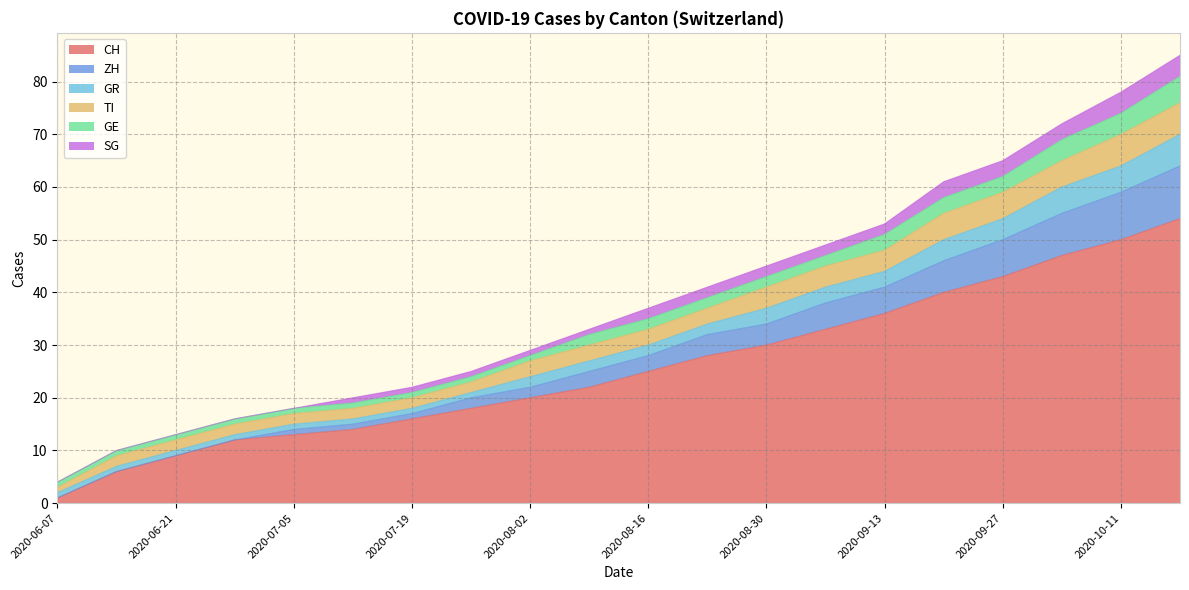

How many data points in CH are less than 25?

10